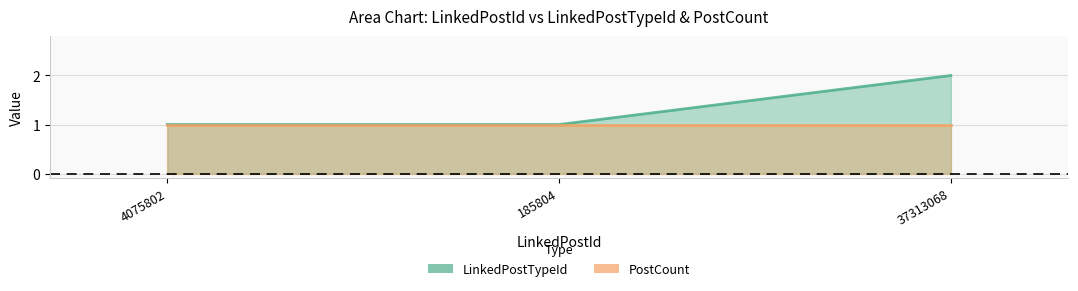

Reading right to left, list all the values displayed in this chart.

2	1	1